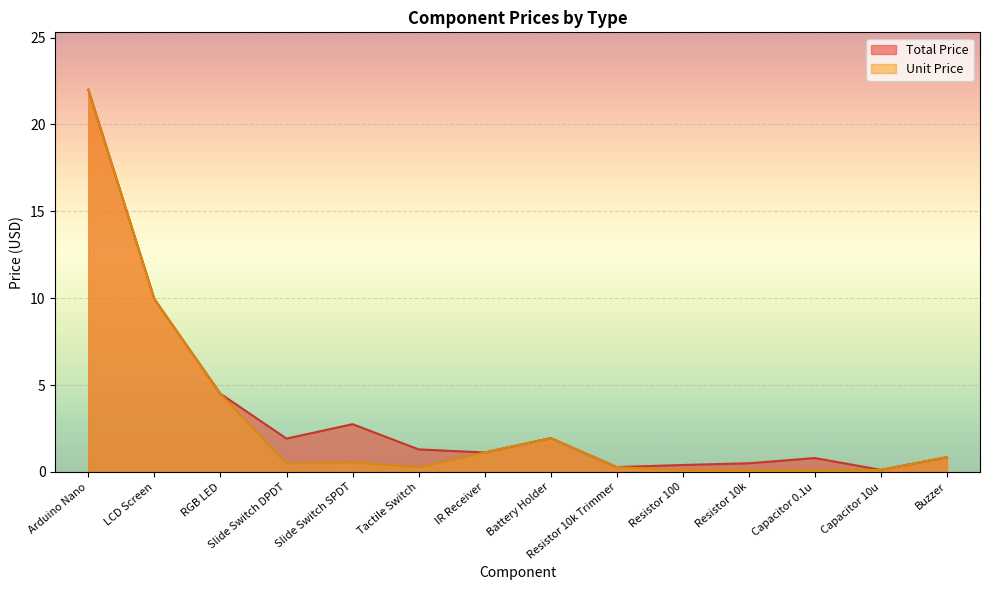

How many lines are shown in the chart?

2